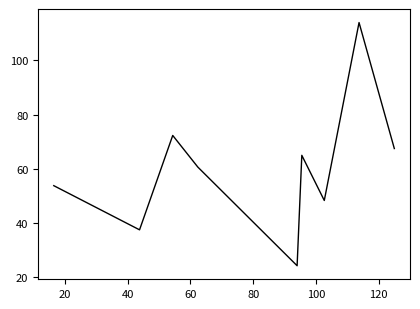

What is the greatest value displayed?

114.0